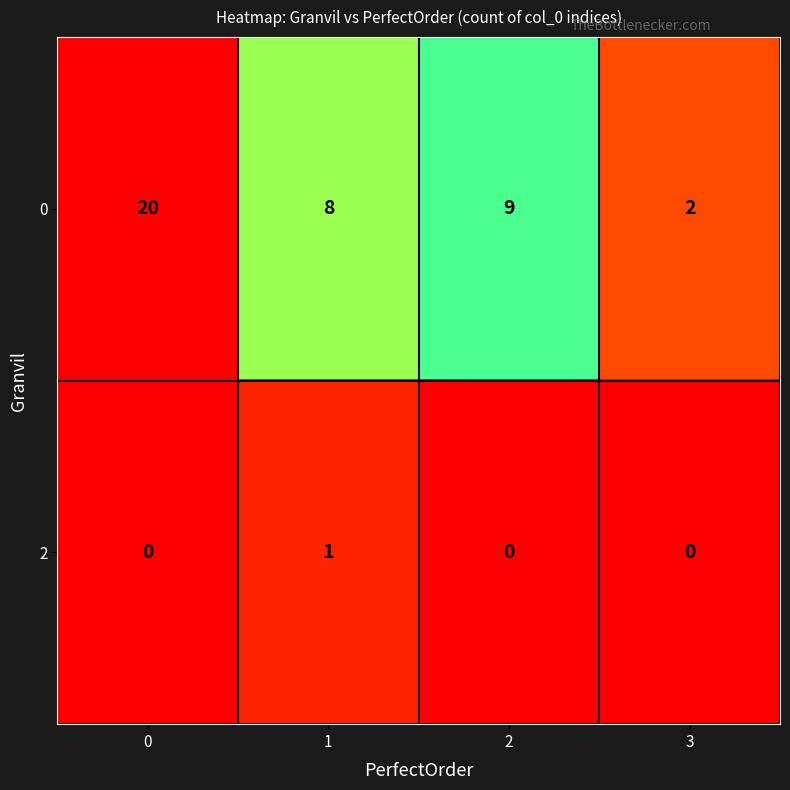

True or false: 2 has a value of 1 at 1.

True